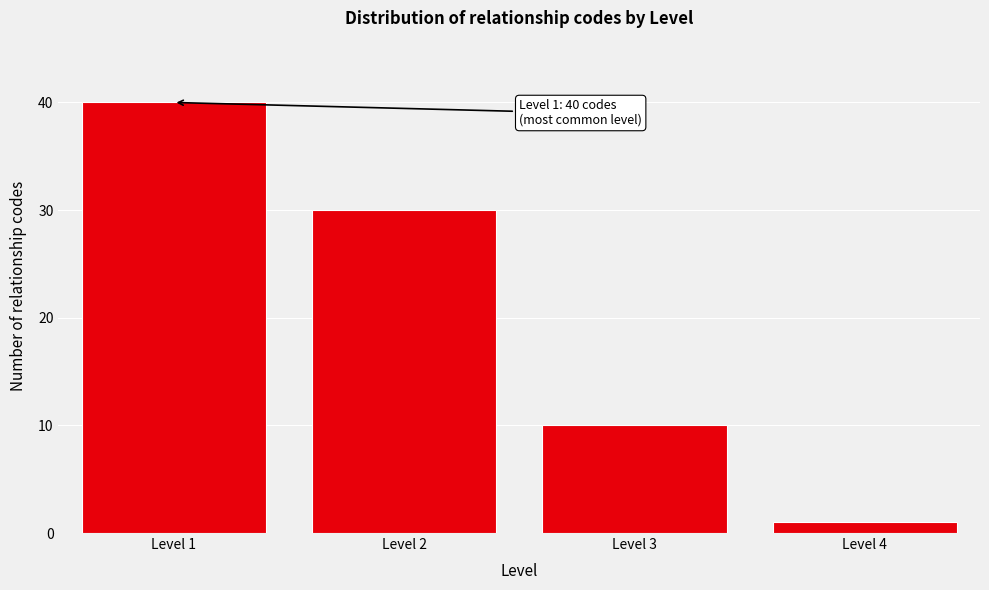

Reading left to right, extract all data points from this chart.

Level 1=40	Level 2=30	Level 3=10	Level 4=1